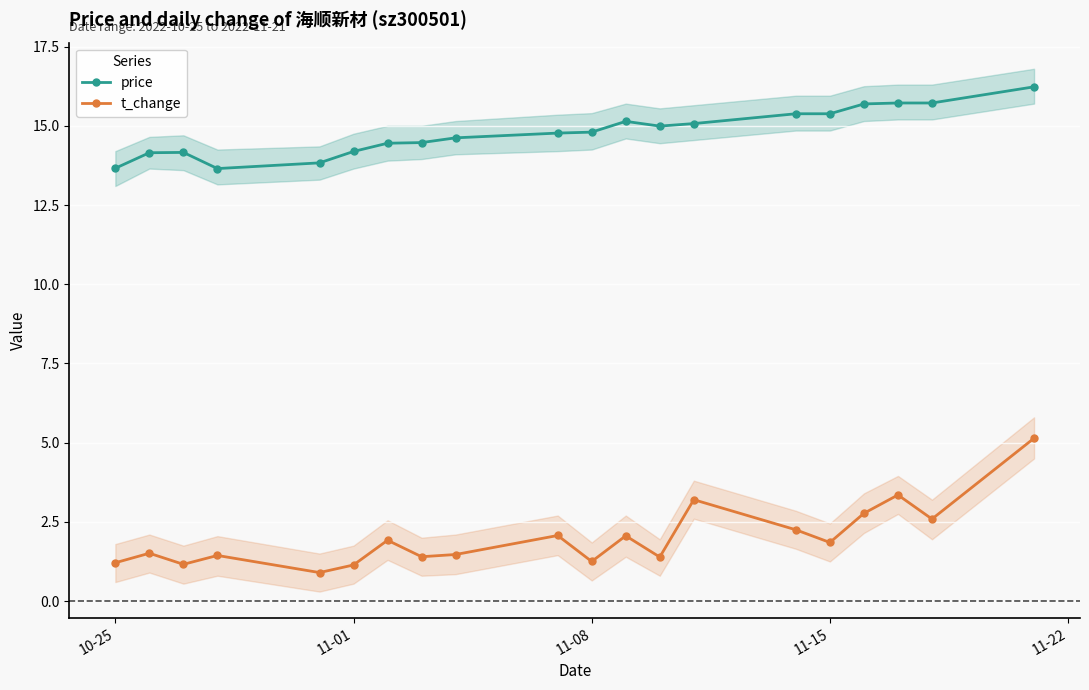

True or false: price and t_change intersect in this chart.

False